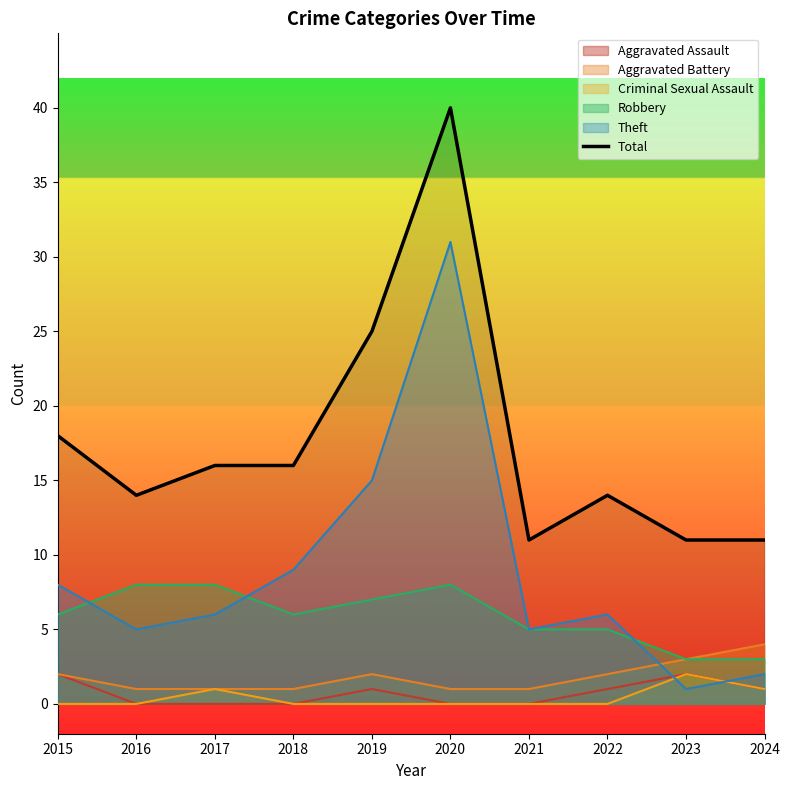

What is the minimum value shown in the chart?

0